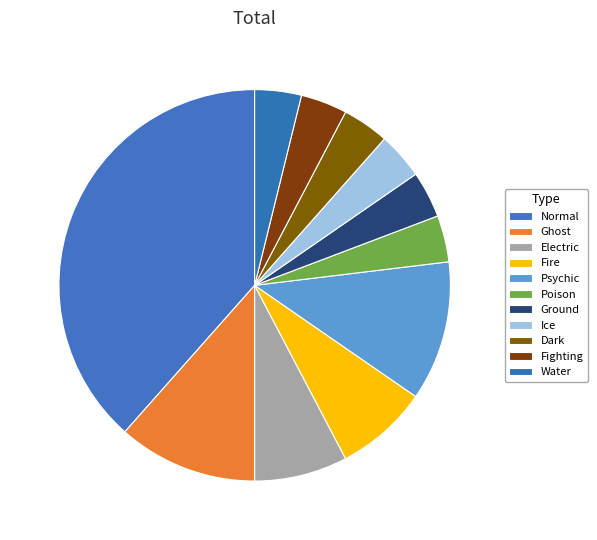

How many slices are in this pie chart?

11